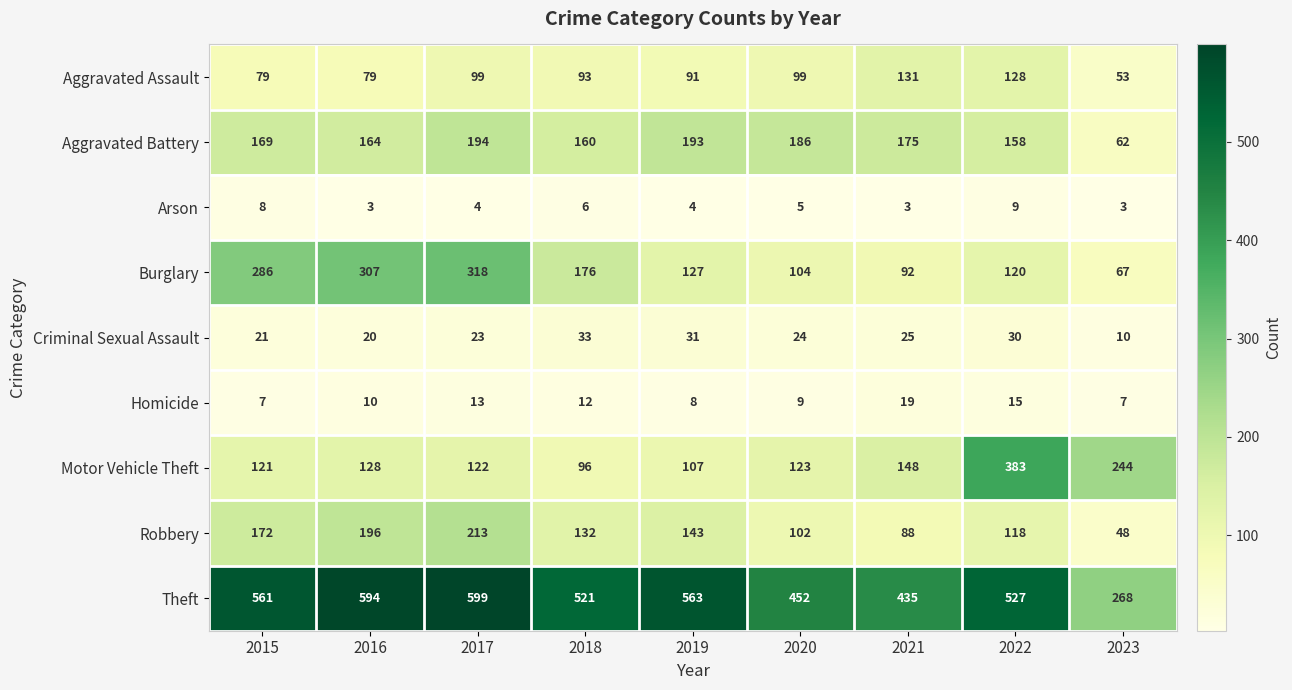

True or false: Aggravated Battery has a value of 283 at 2017.

False